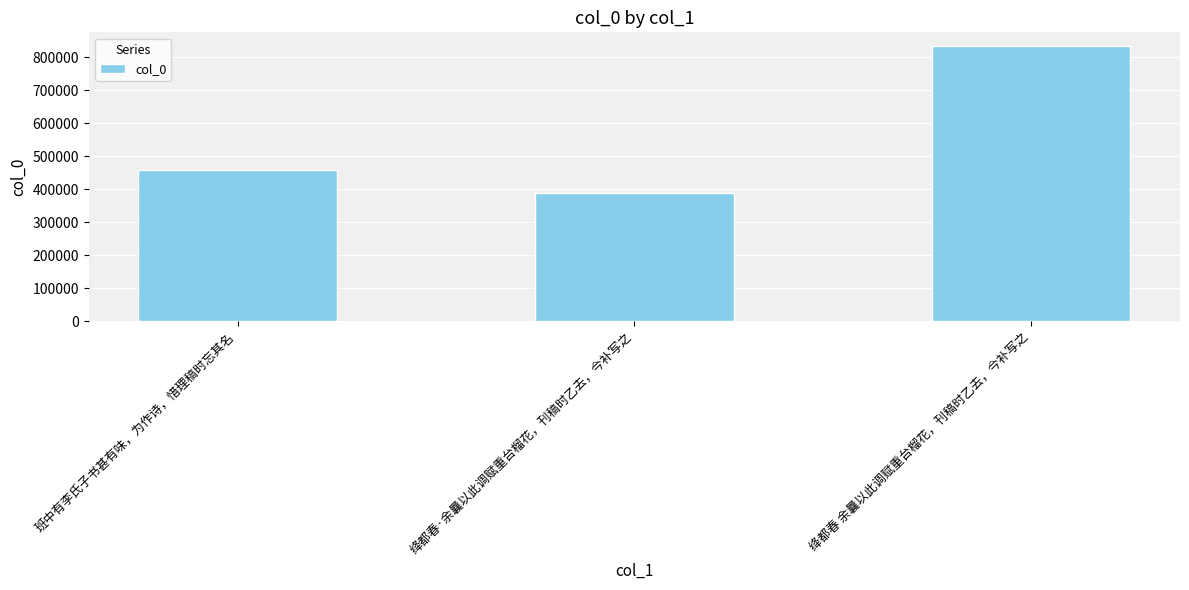

What position from the left is 班中有李氏子书甚有味，为作诗，惜理稿时忘其名?

1